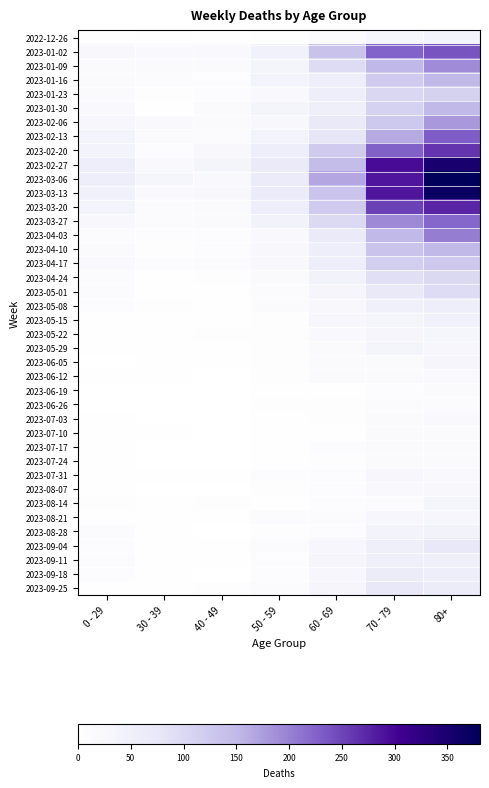

Reading left to right, list all the values displayed in this chart.

2022-12-26: 0 - 29=4	30 - 39=5	40 - 49=4	50 - 59=5	60 - 69=16	70 - 79=32	80+=38
2023-01-02: 0 - 29=26	30 - 39=18	40 - 49=21	50 - 59=44	60 - 69=134	70 - 79=226	80+=238
2023-01-09: 0 - 29=17	30 - 39=15	40 - 49=16	50 - 59=37	60 - 69=94	70 - 79=153	80+=191
2023-01-16: 0 - 29=17	30 - 39=11	40 - 49=8	50 - 59=38	60 - 69=54	70 - 79=121	80+=150
2023-01-23: 0 - 29=15	30 - 39=6	40 - 49=8	50 - 59=21	60 - 69=55	70 - 79=104	80+=111
2023-01-30: 0 - 29=18	30 - 39=4	40 - 49=15	50 - 59=37	60 - 69=51	70 - 79=112	80+=149
2023-02-06: 0 - 29=28	30 - 39=20	40 - 49=14	50 - 59=26	60 - 69=72	70 - 79=127	80+=179
2023-02-13: 0 - 29=39	30 - 39=14	40 - 49=13	50 - 59=38	60 - 69=80	70 - 79=165	80+=230
2023-02-20: 0 - 29=38	30 - 39=10	40 - 49=23	50 - 59=55	60 - 69=123	70 - 79=227	80+=263
2023-02-27: 0 - 29=55	30 - 39=18	40 - 49=36	50 - 59=68	60 - 69=143	70 - 79=295	80+=350
2023-03-06: 0 - 29=54	30 - 39=30	40 - 49=19	50 - 59=65	60 - 69=167	70 - 79=287	80+=381
2023-03-13: 0 - 29=44	30 - 39=20	40 - 49=23	50 - 59=65	60 - 69=133	70 - 79=286	80+=368
2023-03-20: 0 - 29=40	30 - 39=13	40 - 49=16	50 - 59=55	60 - 69=122	70 - 79=253	80+=275
2023-03-27: 0 - 29=24	30 - 39=12	40 - 49=16	50 - 59=41	60 - 69=99	70 - 79=193	80+=223
2023-04-03: 0 - 29=13	30 - 39=9	40 - 49=8	50 - 59=20	60 - 69=69	70 - 79=150	80+=203
2023-04-10: 0 - 29=15	30 - 39=5	40 - 49=8	50 - 59=23	60 - 69=54	70 - 79=133	80+=149
2023-04-17: 0 - 29=20	30 - 39=8	40 - 49=11	50 - 59=25	60 - 69=54	70 - 79=117	80+=126
2023-04-24: 0 - 29=11	30 - 39=3	40 - 49=7	50 - 59=16	60 - 69=41	70 - 79=90	80+=101
2023-05-01: 0 - 29=13	30 - 39=4	40 - 49=2	50 - 59=12	60 - 69=33	70 - 79=71	80+=95
2023-05-08: 0 - 29=8	30 - 39=6	40 - 49=4	50 - 59=15	60 - 69=23	70 - 79=50	80+=54
2023-05-15: 0 - 29=4	30 - 39=4	40 - 49=3	50 - 59=7	60 - 69=29	70 - 79=35	80+=44
2023-05-22: 0 - 29=3	30 - 39=3	40 - 49=6	50 - 59=6	60 - 69=18	70 - 79=33	80+=32
2023-05-29: 0 - 29=2	30 - 39=2	40 - 49=3	50 - 59=5	60 - 69=15	70 - 79=35	80+=29
2023-06-05: 0 - 29=1	30 - 39=3	40 - 49=2	50 - 59=6	60 - 69=17	70 - 79=17	80+=33
2023-06-12: 0 - 29=2	30 - 39=2	40 - 49=1	50 - 59=6	60 - 69=17	70 - 79=14	80+=20
2023-06-19: 0 - 29=1	30 - 39=1	40 - 49=1	50 - 59=2	60 - 69=4	70 - 79=10	80+=16
2023-06-26: 0 - 29=1	30 - 39=1	40 - 49=0	50 - 59=6	60 - 69=7	70 - 79=12	80+=11
2023-07-03: 0 - 29=3	30 - 39=0	40 - 49=0	50 - 59=3	60 - 69=6	70 - 79=14	80+=22
2023-07-10: 0 - 29=2	30 - 39=2	40 - 49=1	50 - 59=3	60 - 69=4	70 - 79=15	80+=16
2023-07-17: 0 - 29=2	30 - 39=0	40 - 49=0	50 - 59=4	60 - 69=8	70 - 79=14	80+=15
2023-07-24: 0 - 29=2	30 - 39=1	40 - 49=1	50 - 59=2	60 - 69=7	70 - 79=16	80+=14
2023-07-31: 0 - 29=2	30 - 39=3	40 - 49=2	50 - 59=8	60 - 69=8	70 - 79=27	80+=20
2023-08-07: 0 - 29=4	30 - 39=1	40 - 49=0	50 - 59=5	60 - 69=9	70 - 79=18	80+=24
2023-08-14: 0 - 29=5	30 - 39=2	40 - 49=5	50 - 59=2	60 - 69=9	70 - 79=12	80+=36
2023-08-21: 0 - 29=3	30 - 39=3	40 - 49=4	50 - 59=11	60 - 69=11	70 - 79=27	80+=27
2023-08-28: 0 - 29=12	30 - 39=3	40 - 49=1	50 - 59=6	60 - 69=9	70 - 79=39	80+=41
2023-09-04: 0 - 29=9	30 - 39=4	40 - 49=3	50 - 59=13	60 - 69=27	70 - 79=53	80+=77
2023-09-11: 0 - 29=13	30 - 39=4	40 - 49=3	50 - 59=9	60 - 69=34	70 - 79=51	80+=52
2023-09-18: 0 - 29=10	30 - 39=3	40 - 49=1	50 - 59=8	60 - 69=28	70 - 79=62	80+=55
2023-09-25: 0 - 29=3	30 - 39=4	40 - 49=5	50 - 59=13	60 - 69=33	70 - 79=77	80+=61